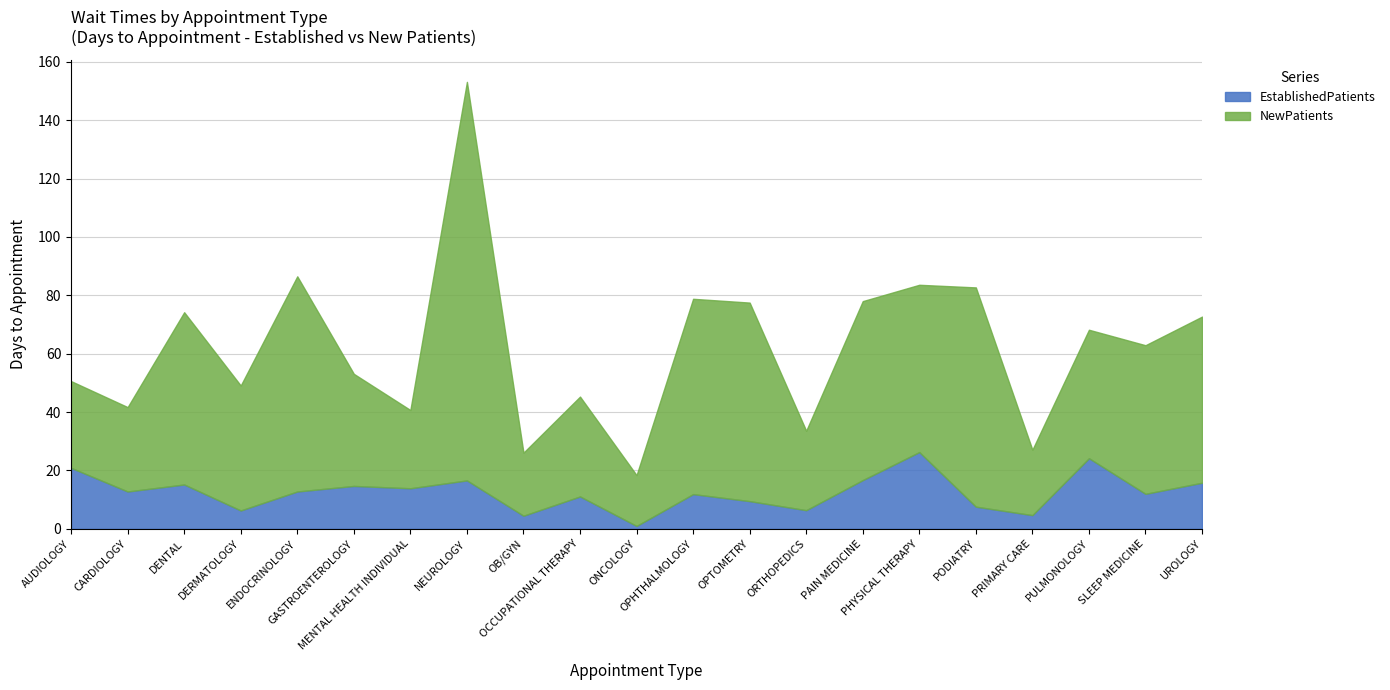

Reading left to right, transcribe all the data shown in this chart.

EstablishedPatients: 20.9	12.8	15.2	6.3	12.8	14.7	13.9	16.6	4.5	11.1	1.0	11.9	9.5	6.4	16.7	26.3	7.6	4.7	24.2	12.0	15.8
NewPatients: 29.7	28.9	59.0	42.8	73.7	38.4	26.8	136.5	21.6	34.2	17.4	66.9	68.0	27.2	61.3	57.3	75.1	22.4	44.0	50.9	56.9